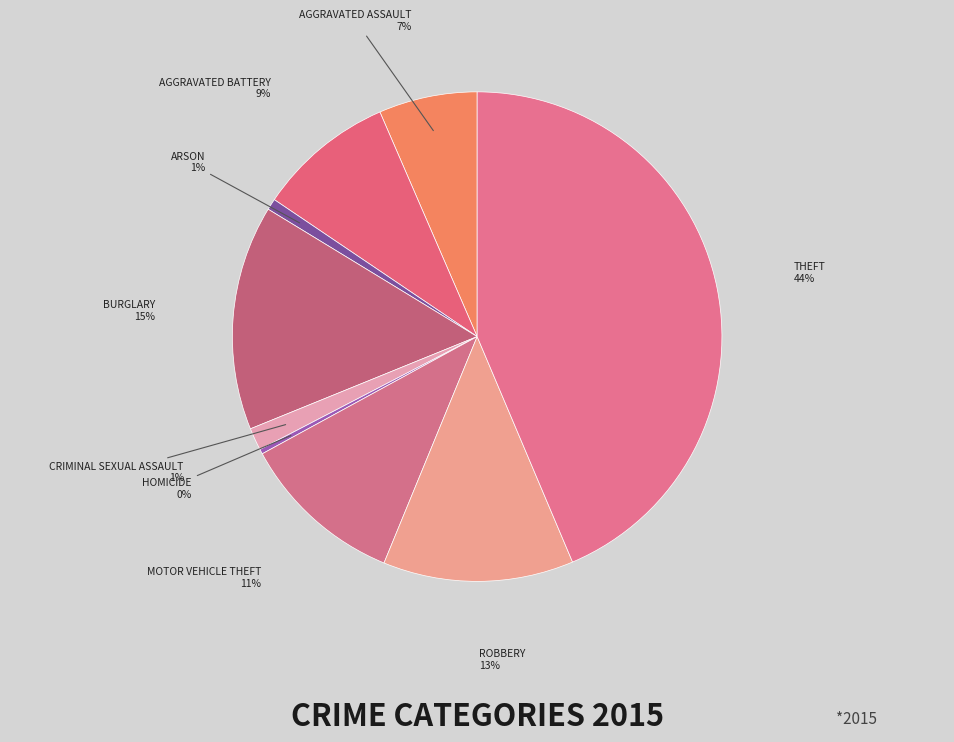

Count the number of slices in the pie.

9